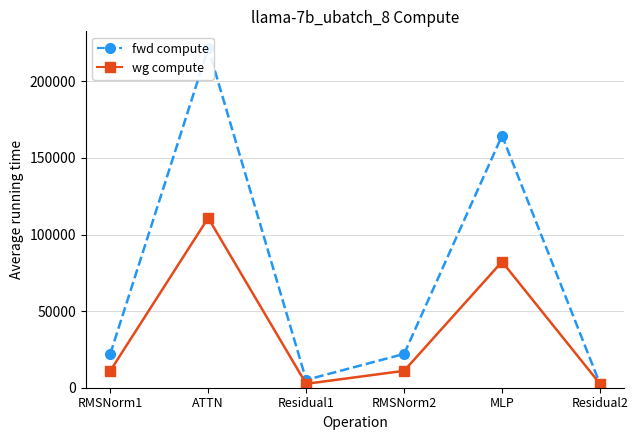

Where is the first local maximum for fwd compute?

ATTN